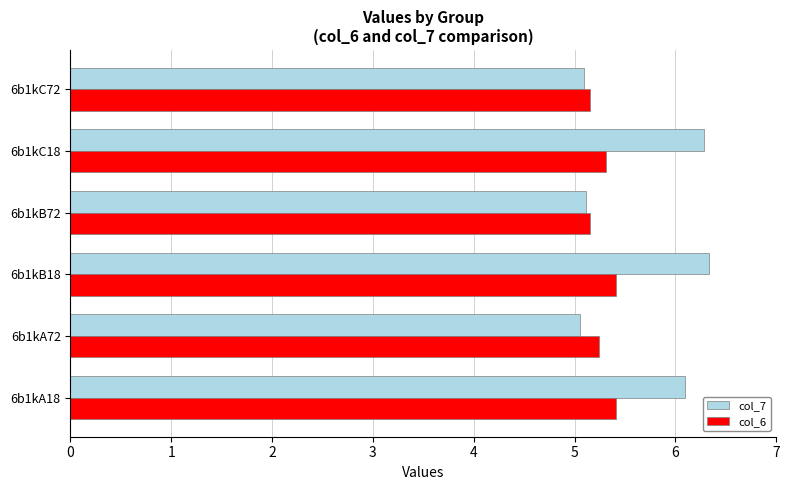

Which series has the largest total across all categories?

col_7